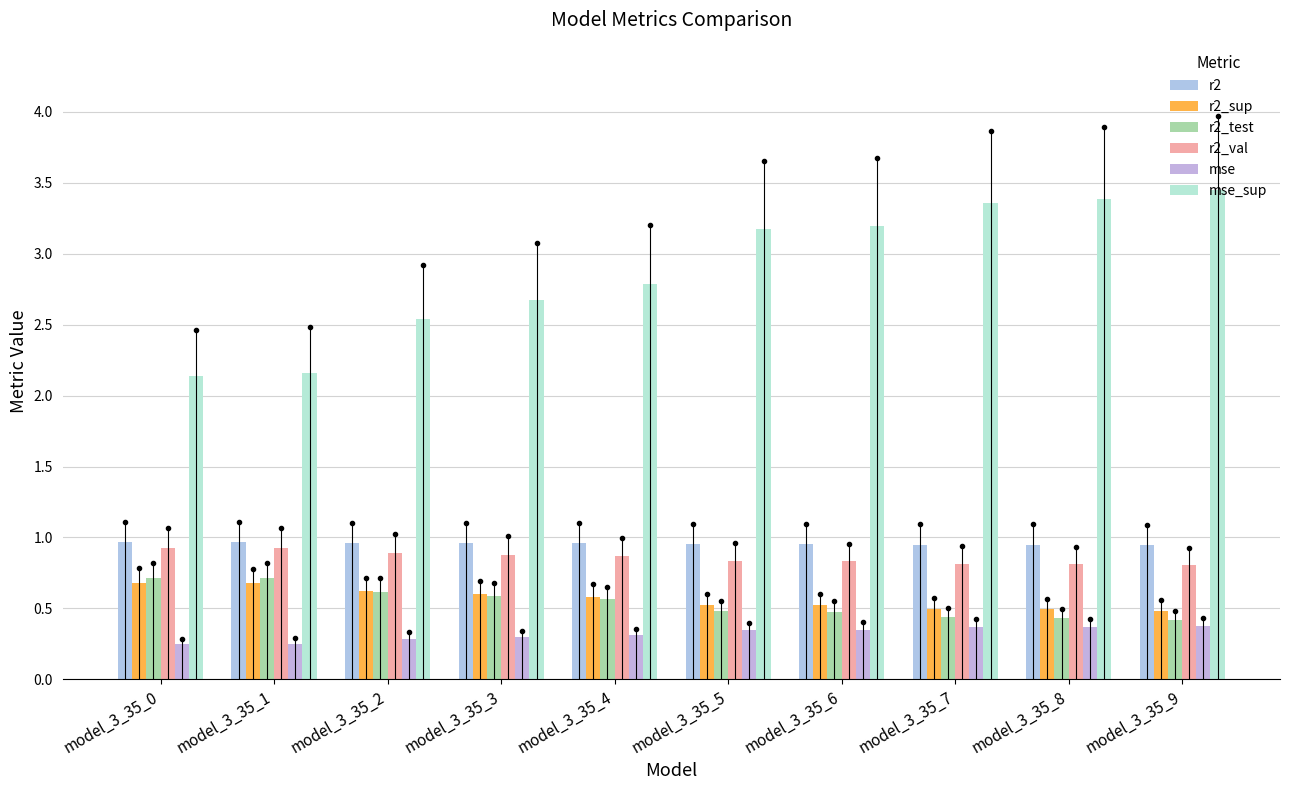

True or false: r2_test has a value of 0.7 at model_3_35_1.

True